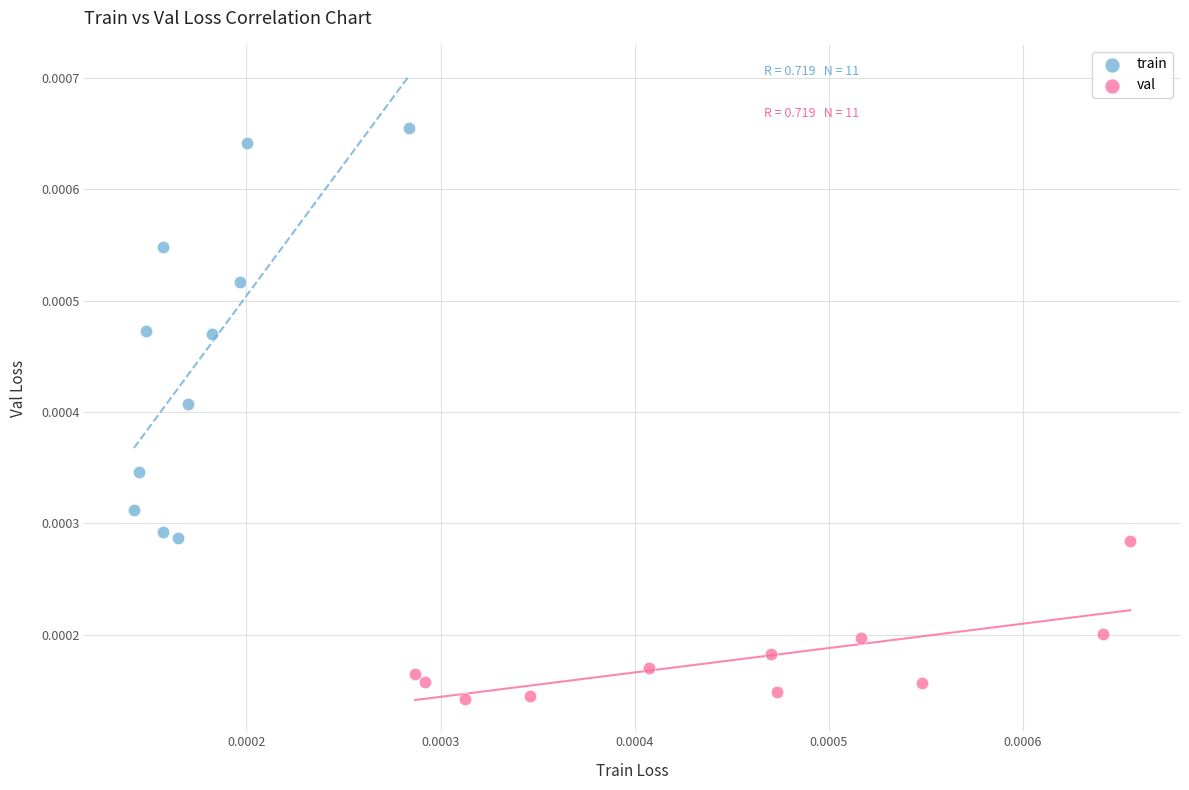

Which series has the largest Y range (max minus min)?

train